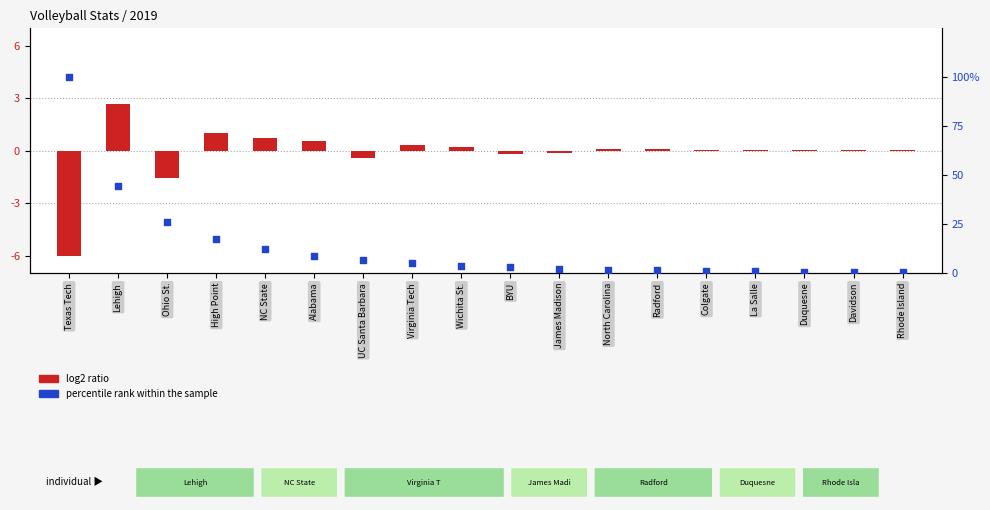

What is the total value across all series at UC Santa Barbara?

6.2